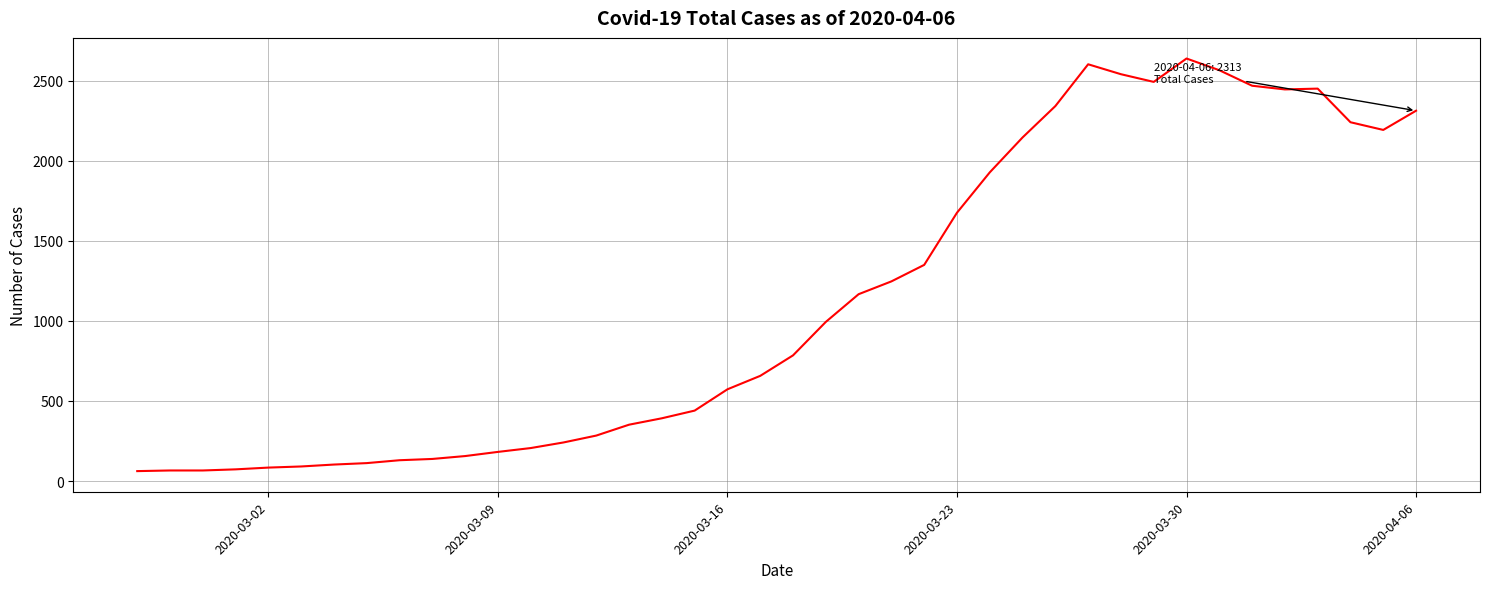

True or false: the data has more than 0 interior local peaks.

True